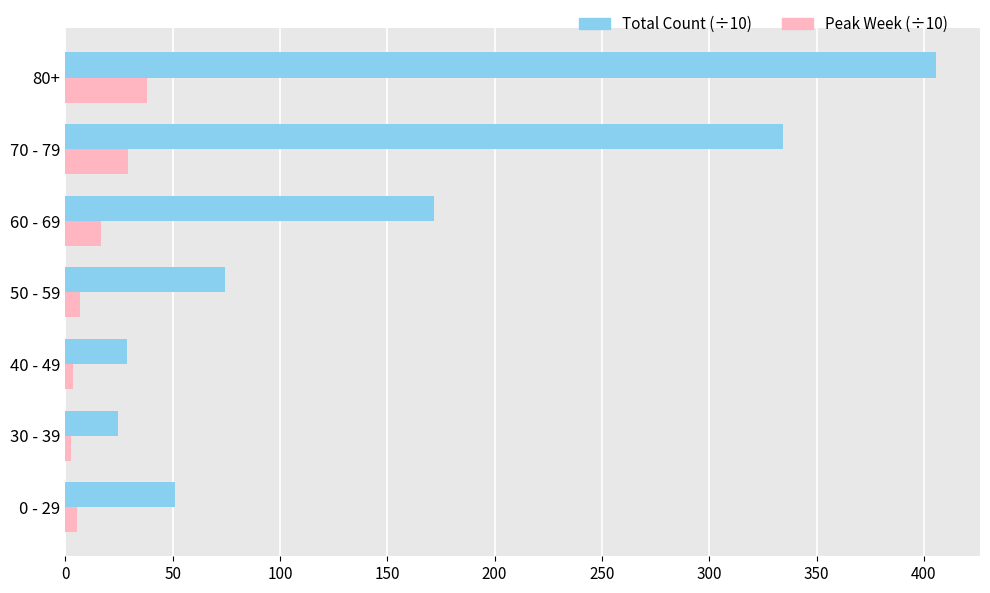

Is the value of Peak Week (÷10) at 30 - 39 greater than the value of Total Count (÷10) at 80+?

No